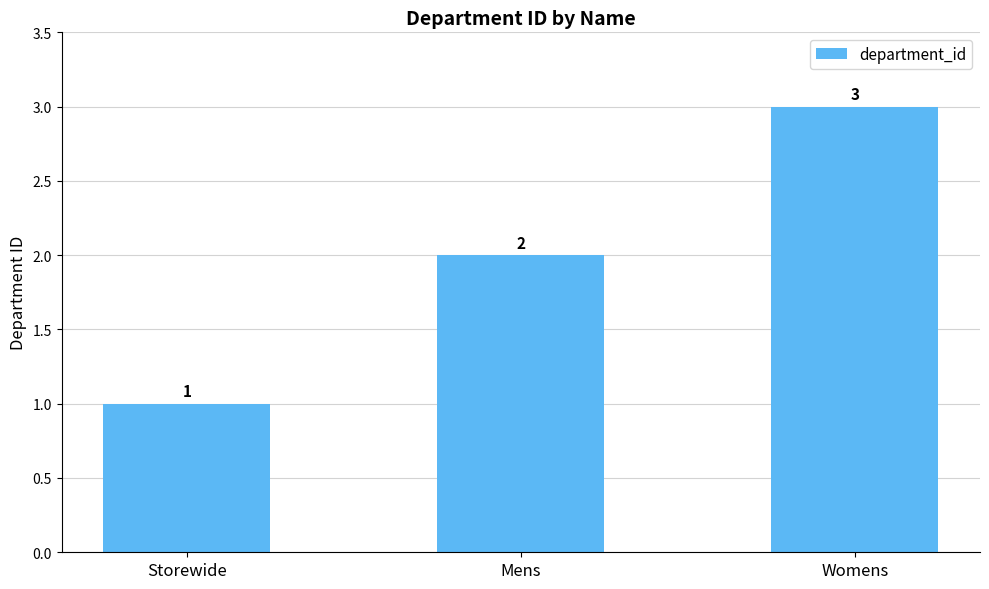

Read the value at Womens.

3